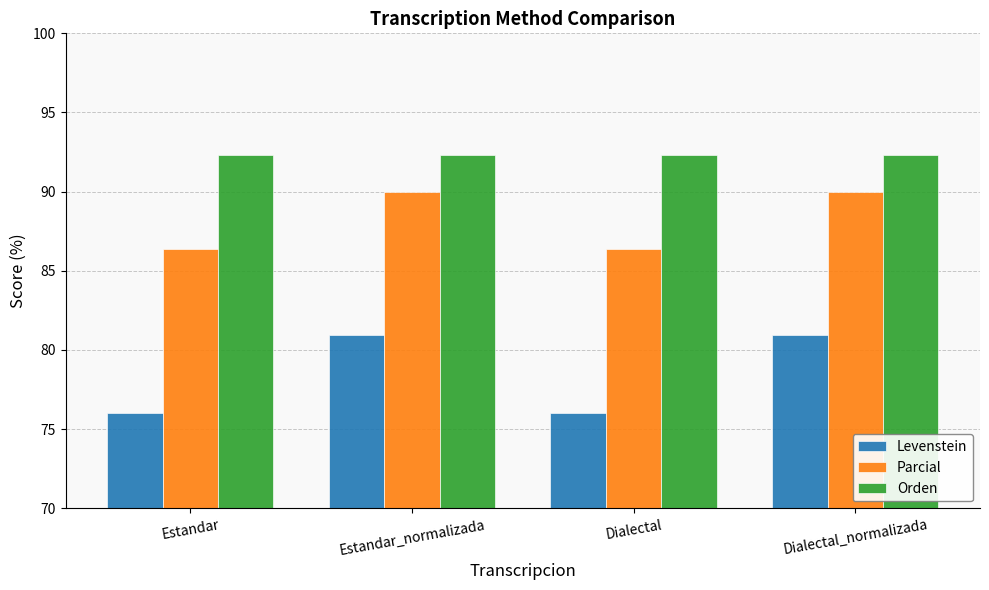

List the series in order of their overall mean, highest first.

Orden, Parcial, Levenstein